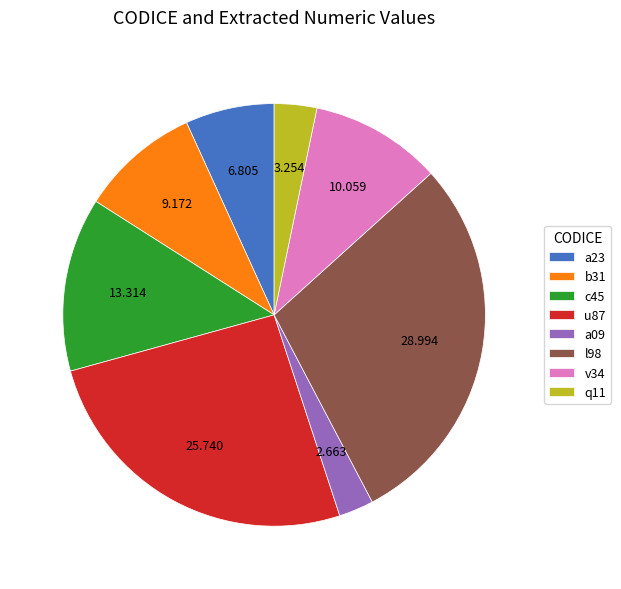

True or false: a23 accounts for 7% of the total.

True